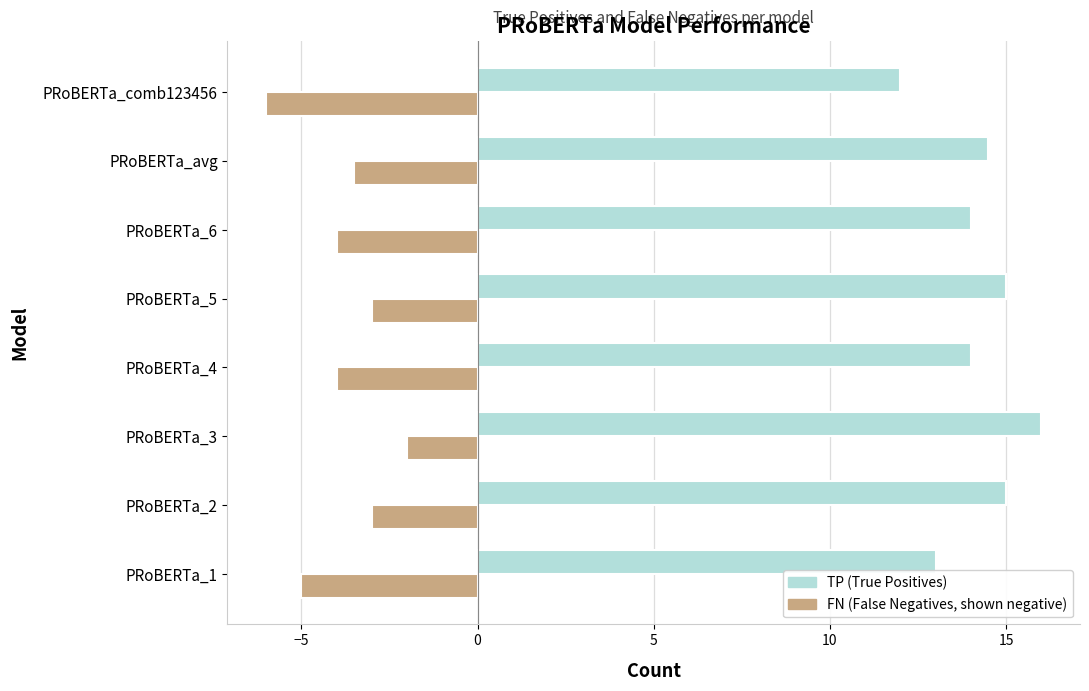

What is the spread (max minus min) of values at PRoBERTa_1?

18.0